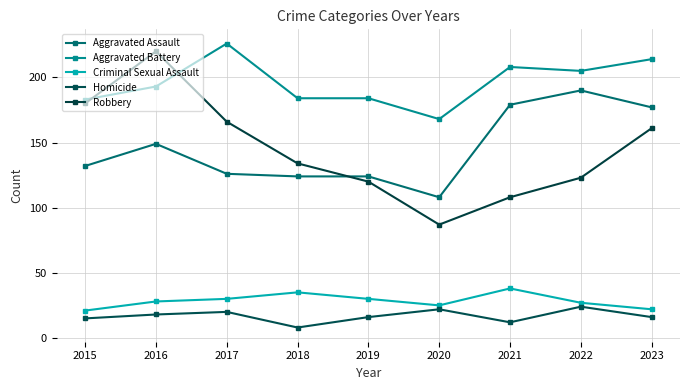

What are all the series names shown in the legend?

Aggravated Assault, Aggravated Battery, Criminal Sexual Assault, Homicide, Robbery